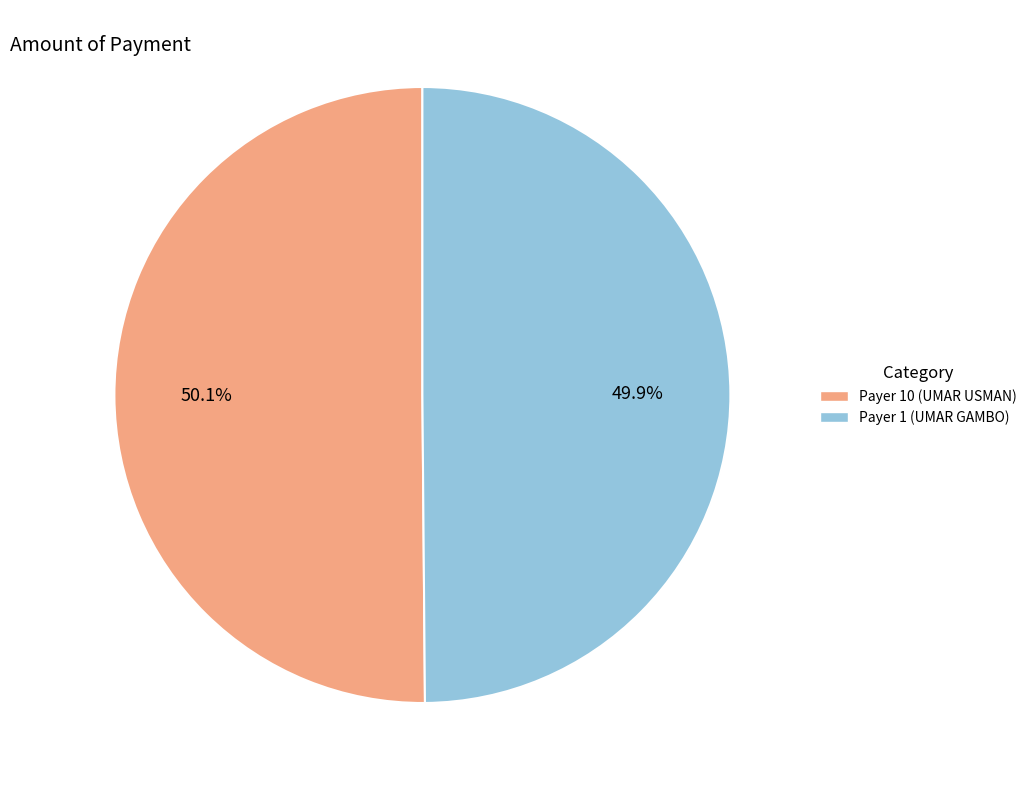

Count the number of slices in the pie.

2